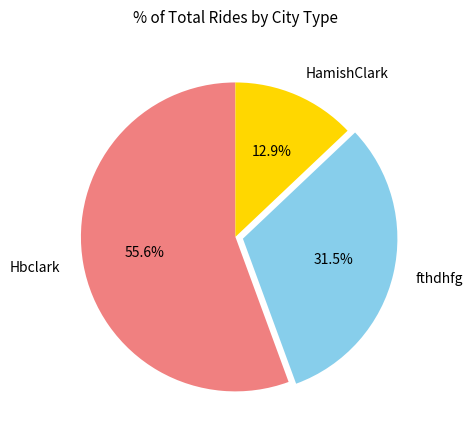

Count the number of slices in the pie.

3